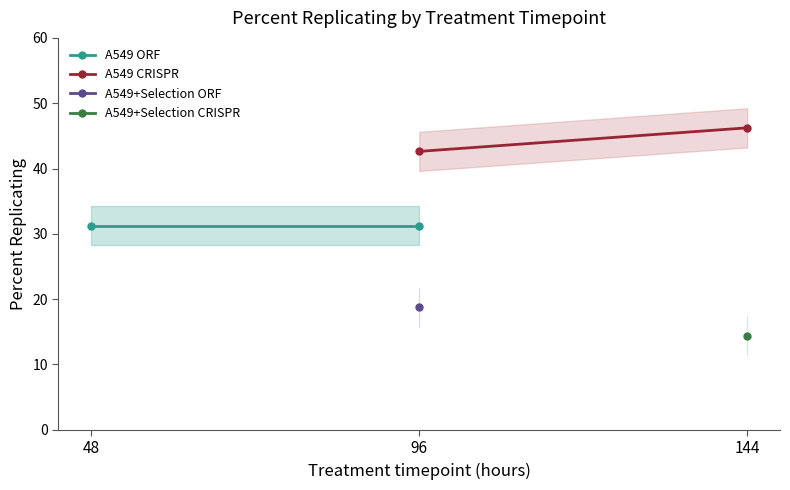

How many values in the A549 CRISPR series are below 46?

1